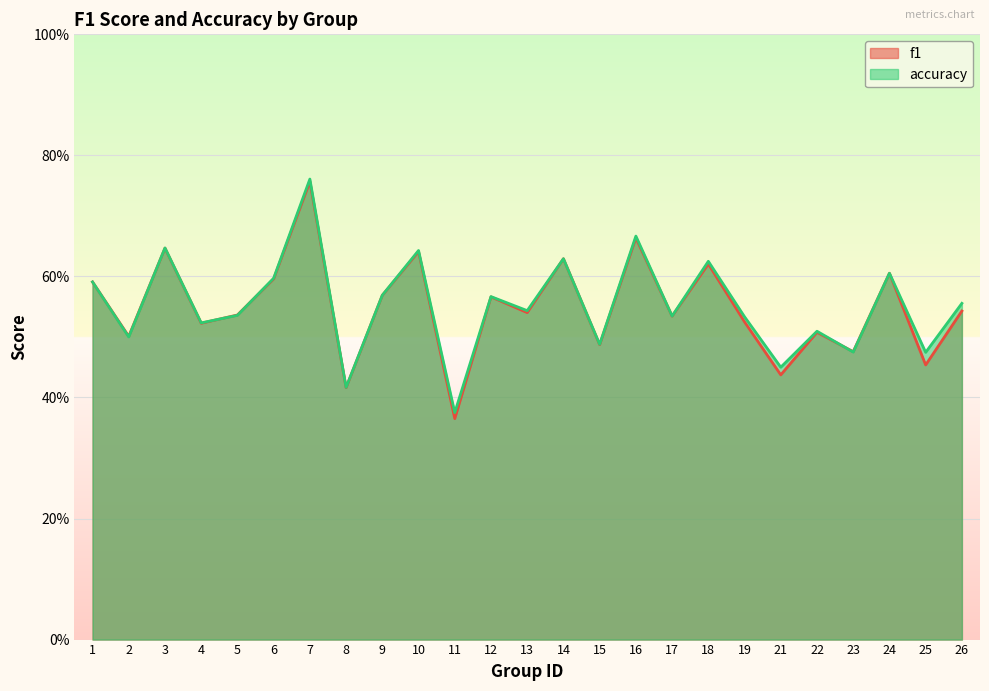

What is the total value across all series at 14?

1.3